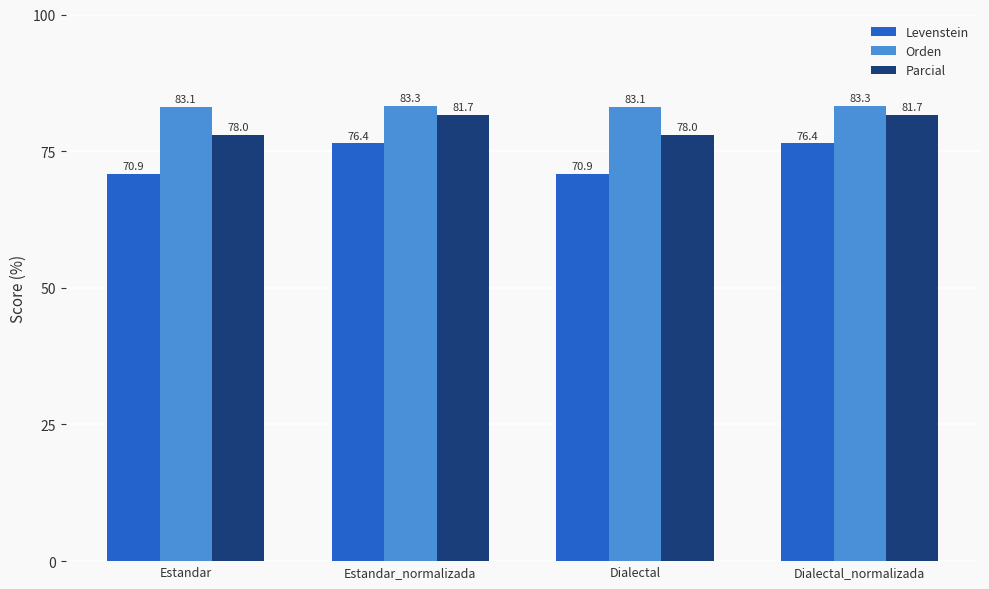

Rank the series by their average value, from lowest to highest.

Levenstein, Parcial, Orden